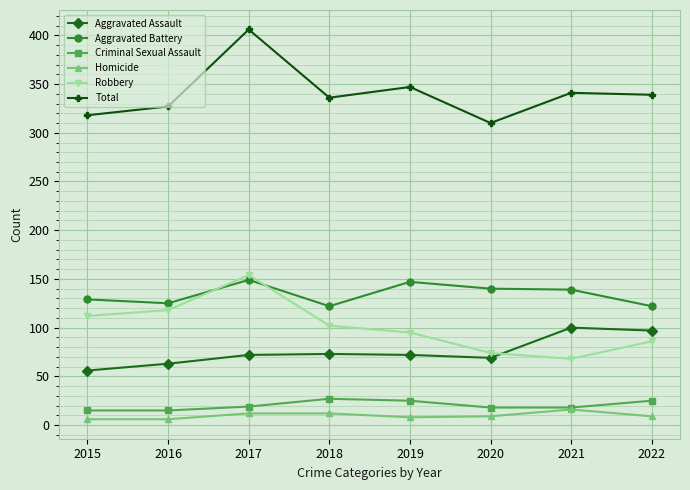

The value of Robbery at 2022 is 86. True or false?

True